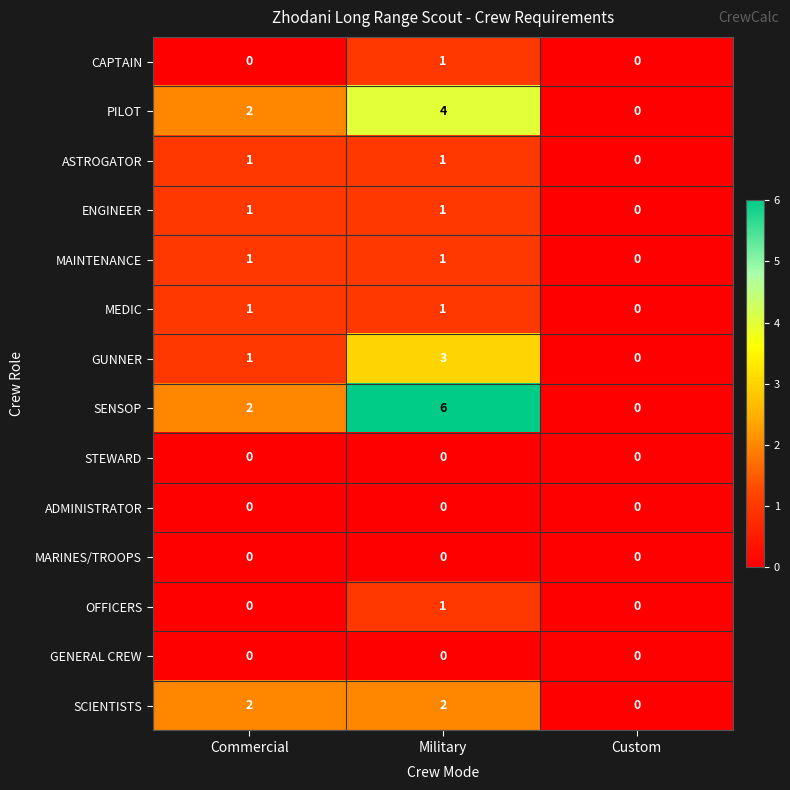

How many ENGINEER values are between 0 and 1?

3